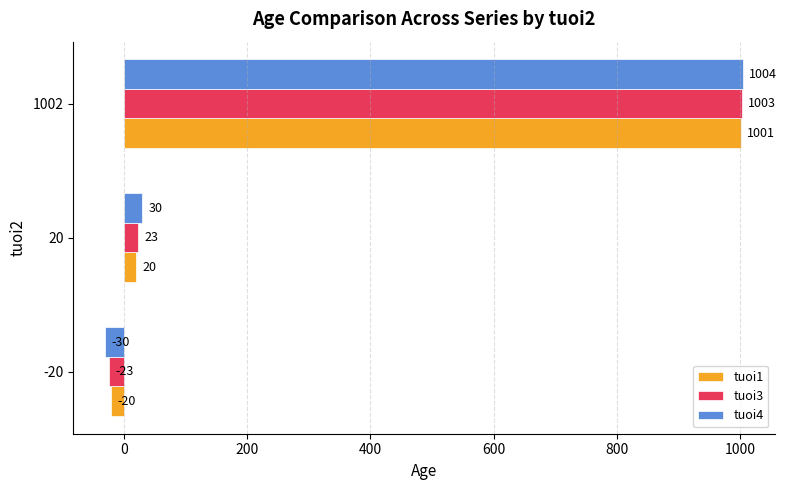

At which label is tuoi4 closest to 487?

20